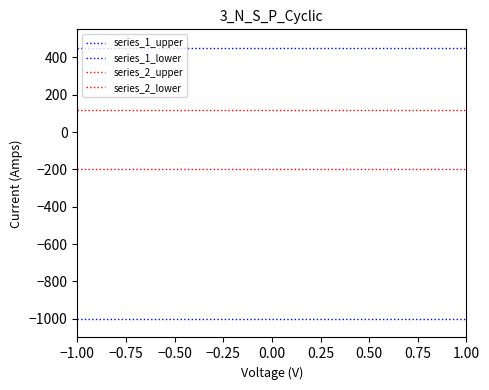

Is this an area chart (filled region under the line)?

No